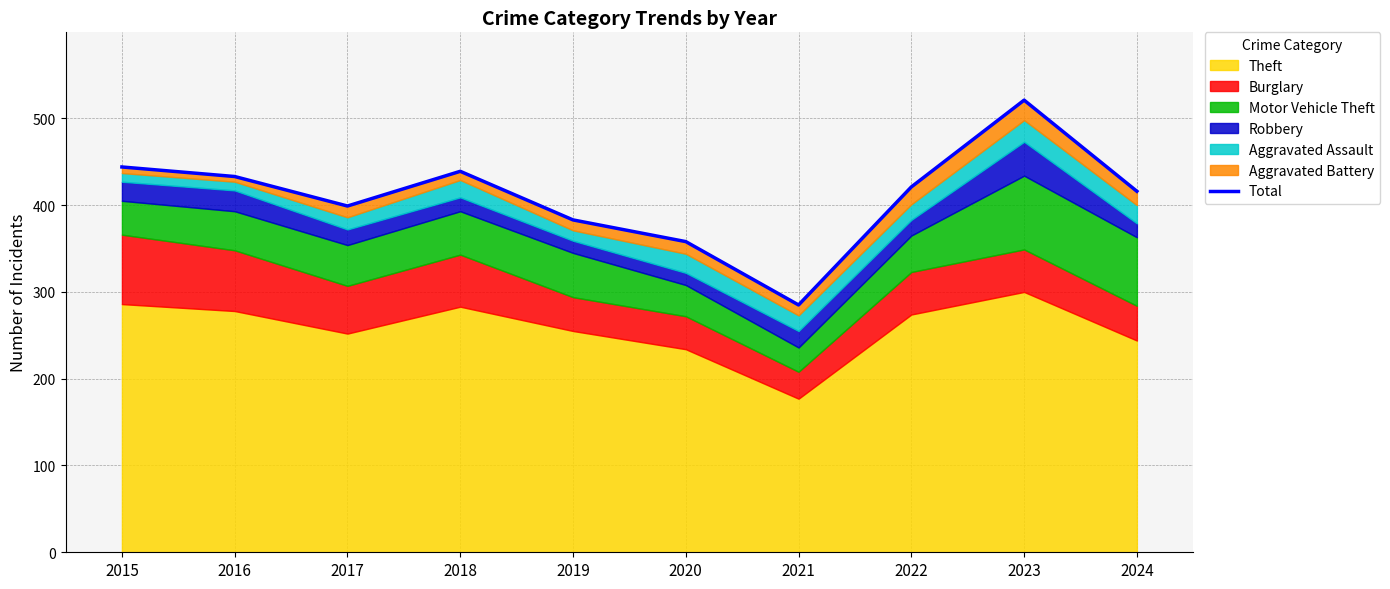

Reading right to left, extract all data points from this chart.

416	521	421	285	358	383	439	399	433	444